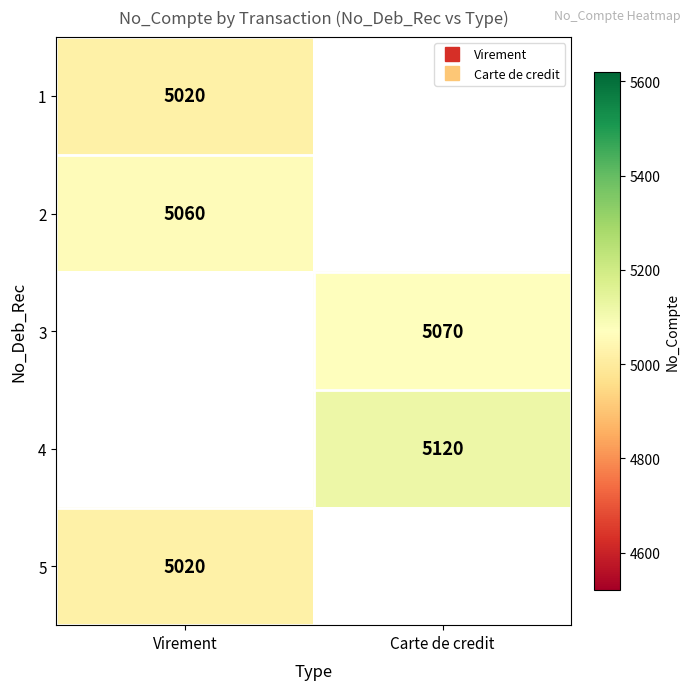

At which label does 1 reach its peak?

Virement